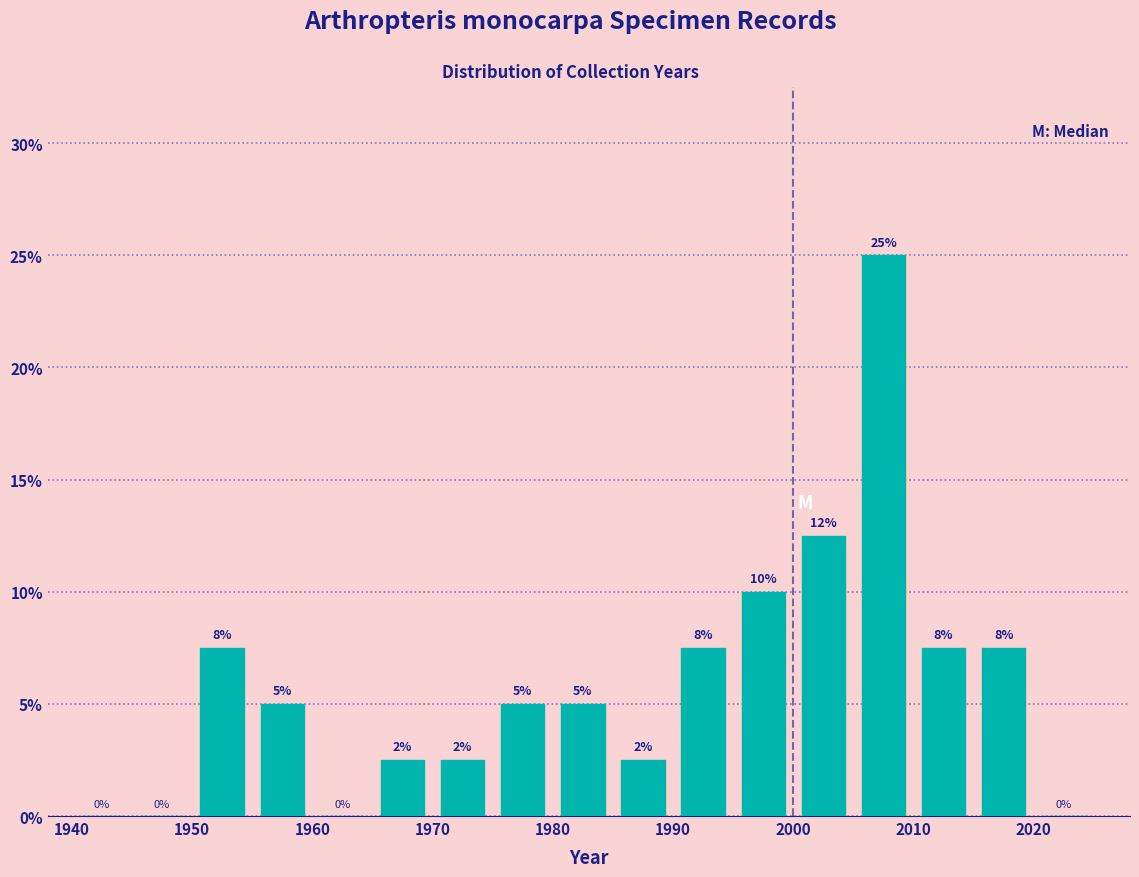

Over which range of the x-axis is the bar tallest?

2005 to 2010